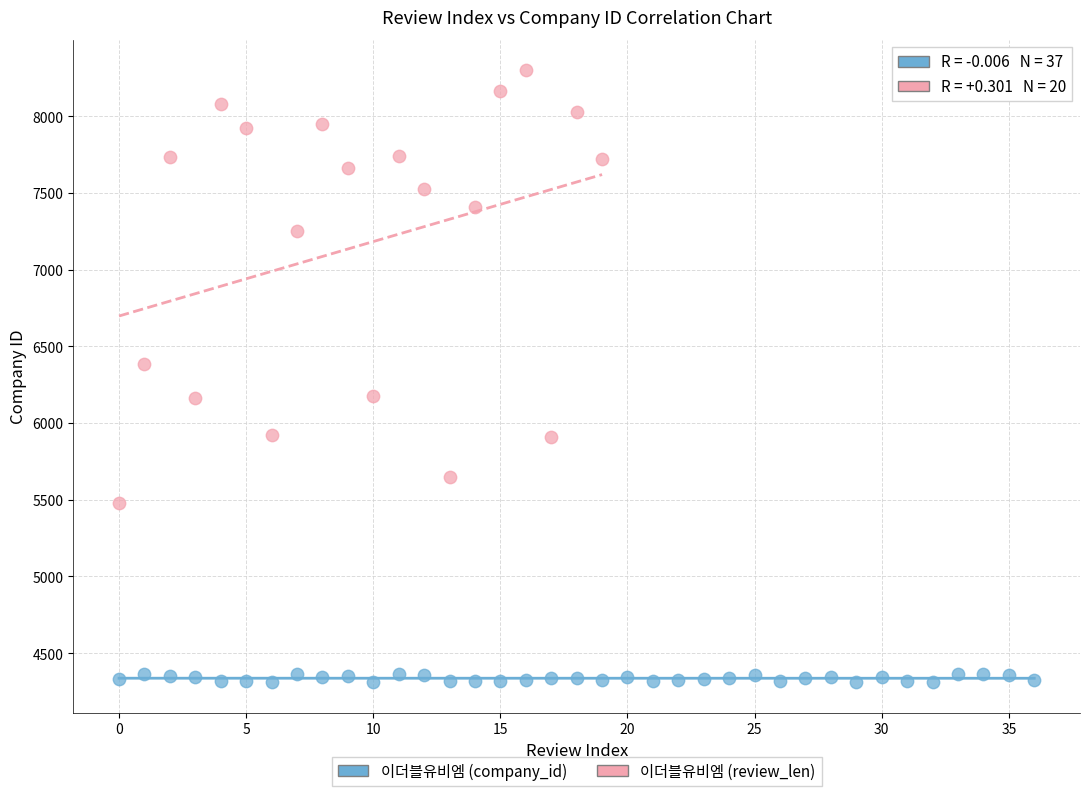

What are all the series names shown in the legend?

이더블유비엠 (company_id), 이더블유비엠 (review_len)